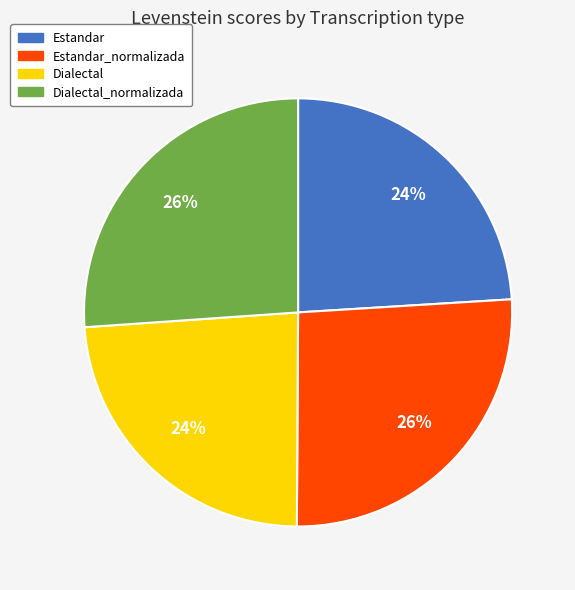

To the nearest percent, what is the average slice percentage?

25%